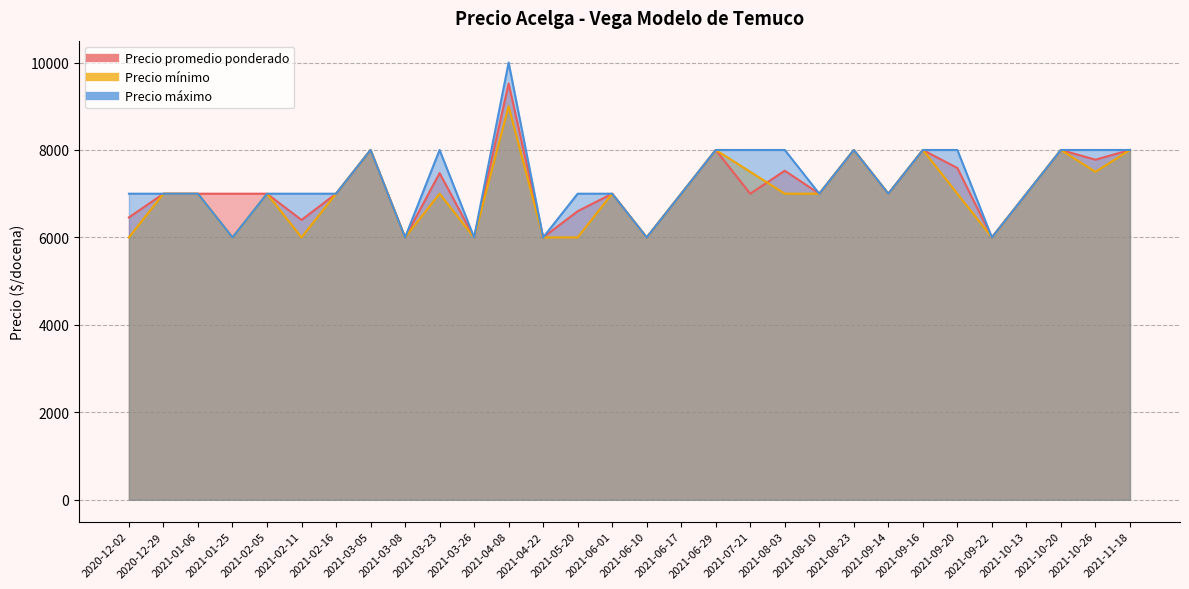

Reading left to right, what are all the values shown in this chart?

Precio promedio ponderado: 2020-12-02=6458	2020-12-29=7000	2021-01-06=7000	2021-01-25=7000	2021-02-05=7000	2021-02-11=6400	2021-02-16=7000	2021-03-05=8000	2021-03-08=6000	2021-03-23=7471	2021-03-26=6000	2021-04-08=9519	2021-04-22=6000	2021-05-20=6600	2021-06-01=7000	2021-06-10=6000	2021-06-17=7000	2021-06-29=8000	2021-07-21=7000	2021-08-03=7526	2021-08-10=7000	2021-08-23=8000	2021-09-14=7000	2021-09-16=8000	2021-09-20=7588	2021-09-22=6000	2021-10-13=7000	2021-10-20=8000	2021-10-26=7778	2021-11-18=8000
Precio mínimo: 2020-12-02=6000	2020-12-29=7000	2021-01-06=7000	2021-01-25=6000	2021-02-05=7000	2021-02-11=6000	2021-02-16=7000	2021-03-05=8000	2021-03-08=6000	2021-03-23=7000	2021-03-26=6000	2021-04-08=9000	2021-04-22=6000	2021-05-20=6000	2021-06-01=7000	2021-06-10=6000	2021-06-17=7000	2021-06-29=8000	2021-07-21=7500	2021-08-03=7000	2021-08-10=7000	2021-08-23=8000	2021-09-14=7000	2021-09-16=8000	2021-09-20=7000	2021-09-22=6000	2021-10-13=7000	2021-10-20=8000	2021-10-26=7500	2021-11-18=8000
Precio máximo: 2020-12-02=7000	2020-12-29=7000	2021-01-06=7000	2021-01-25=6000	2021-02-05=7000	2021-02-11=7000	2021-02-16=7000	2021-03-05=8000	2021-03-08=6000	2021-03-23=8000	2021-03-26=6000	2021-04-08=10000	2021-04-22=6000	2021-05-20=7000	2021-06-01=7000	2021-06-10=6000	2021-06-17=7000	2021-06-29=8000	2021-07-21=8000	2021-08-03=8000	2021-08-10=7000	2021-08-23=8000	2021-09-14=7000	2021-09-16=8000	2021-09-20=8000	2021-09-22=6000	2021-10-13=7000	2021-10-20=8000	2021-10-26=8000	2021-11-18=8000